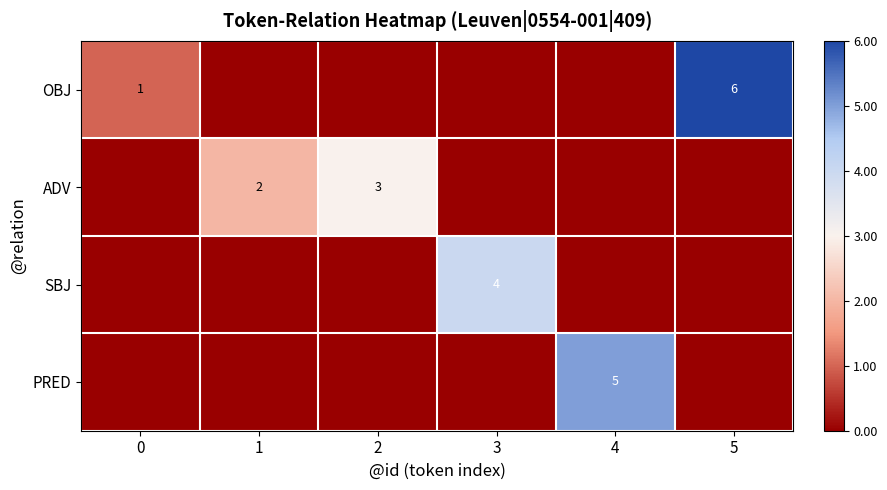

What is the difference between the highest and lowest values at 1?

2